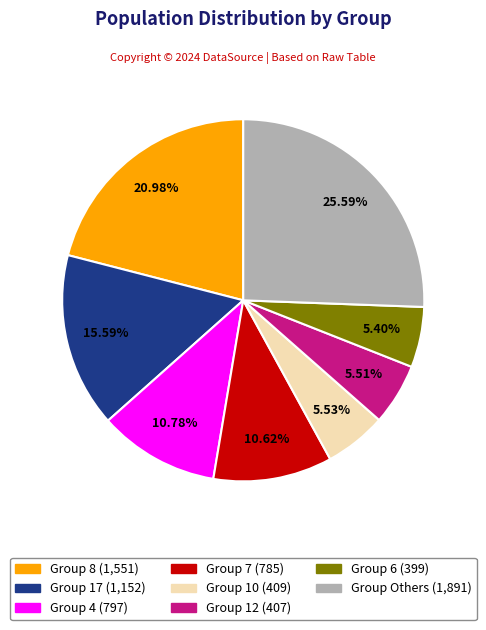

Does any single category account for the majority?

No